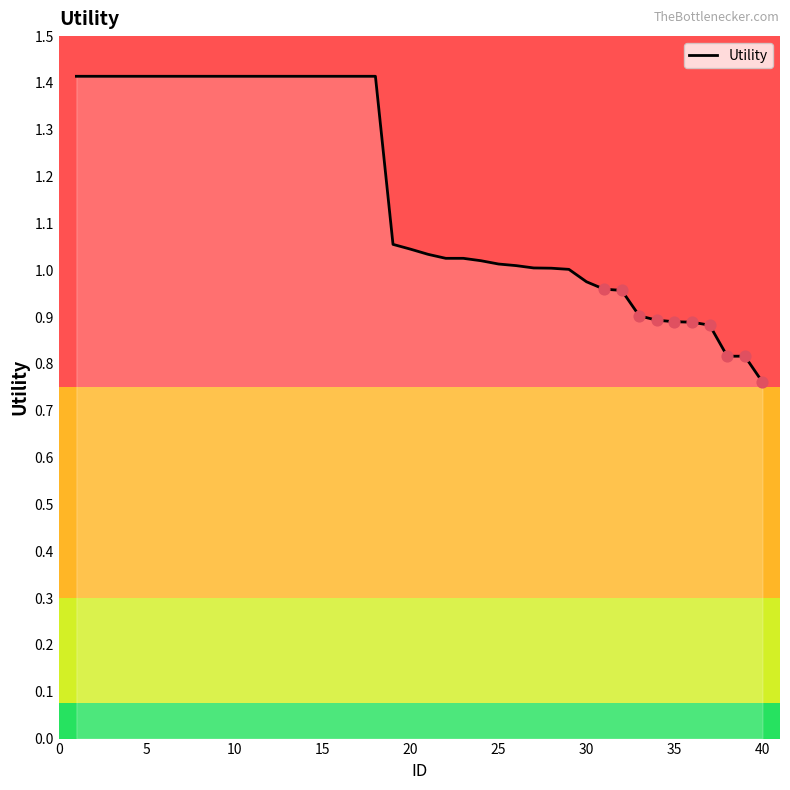

What is the difference between the maximum and minimum values?

0.7